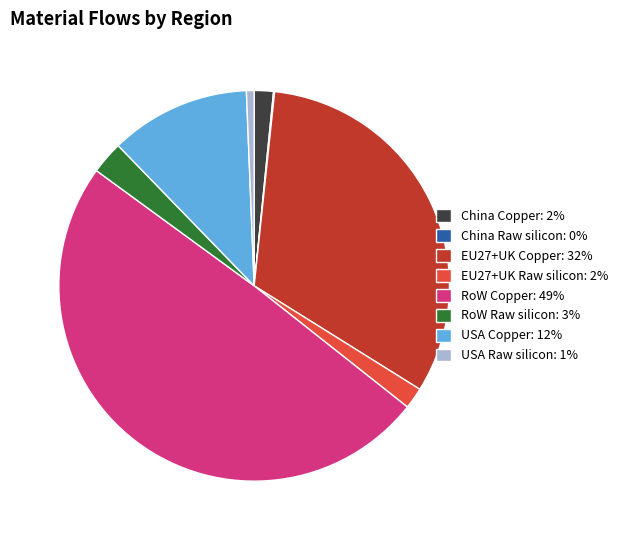

True or false: USA Copper: 12% accounts for 12% of the total.

True